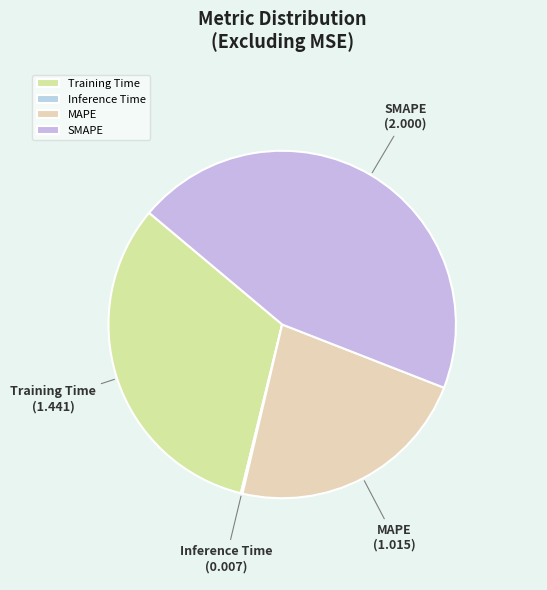

Does Training Time represent more than half of the total?

No